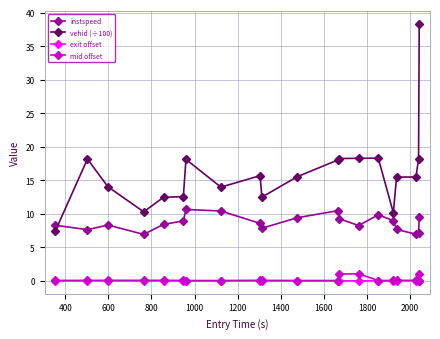

Does the chart display data point markers on the line(s)?

Yes